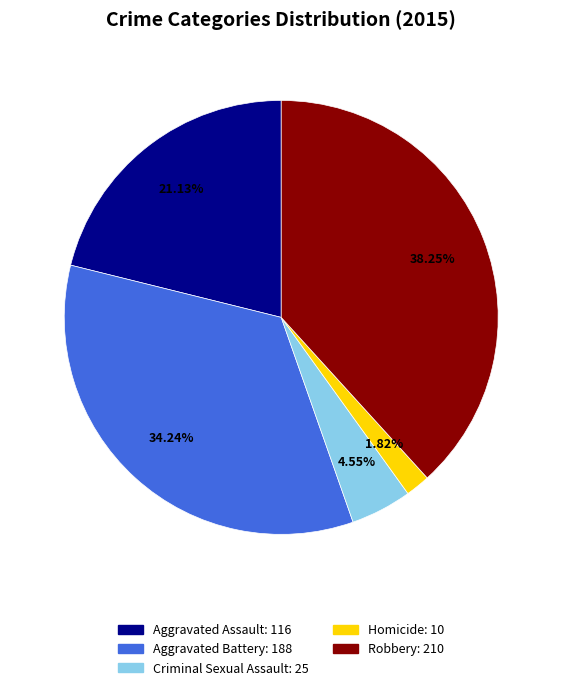

What percentage is the Robbery slice, to the nearest percent?

38%